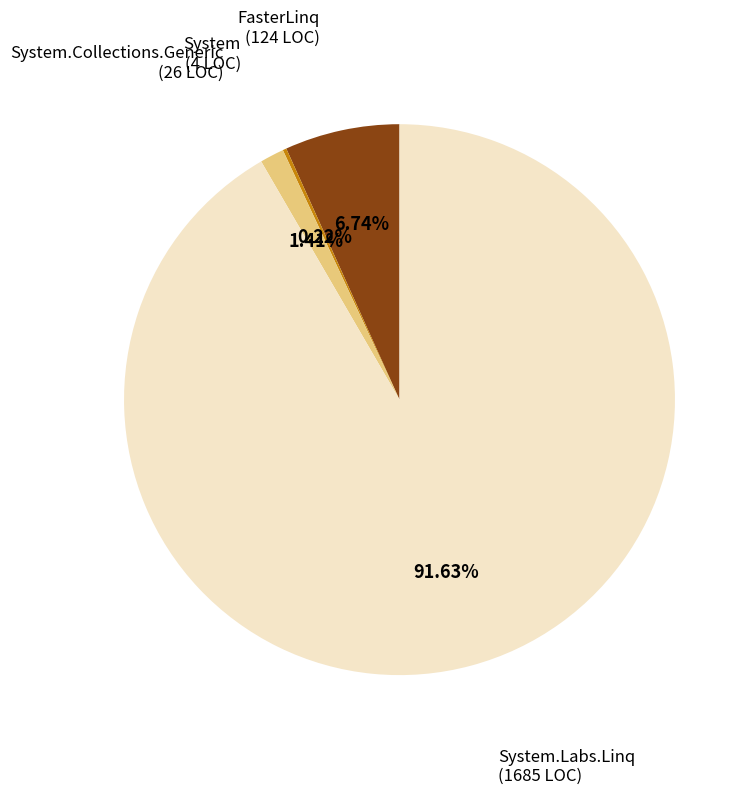

Is there a majority slice in this chart?

Yes